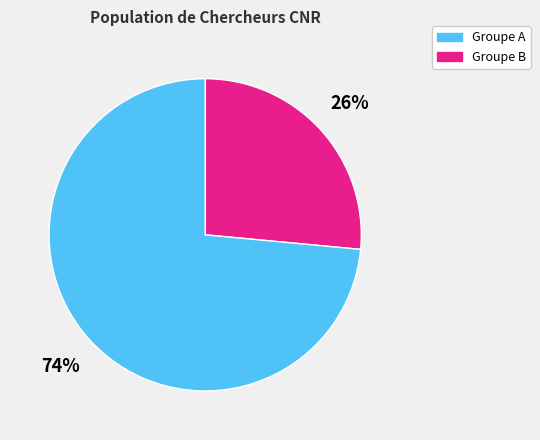

Which slice is the largest?

Groupe B